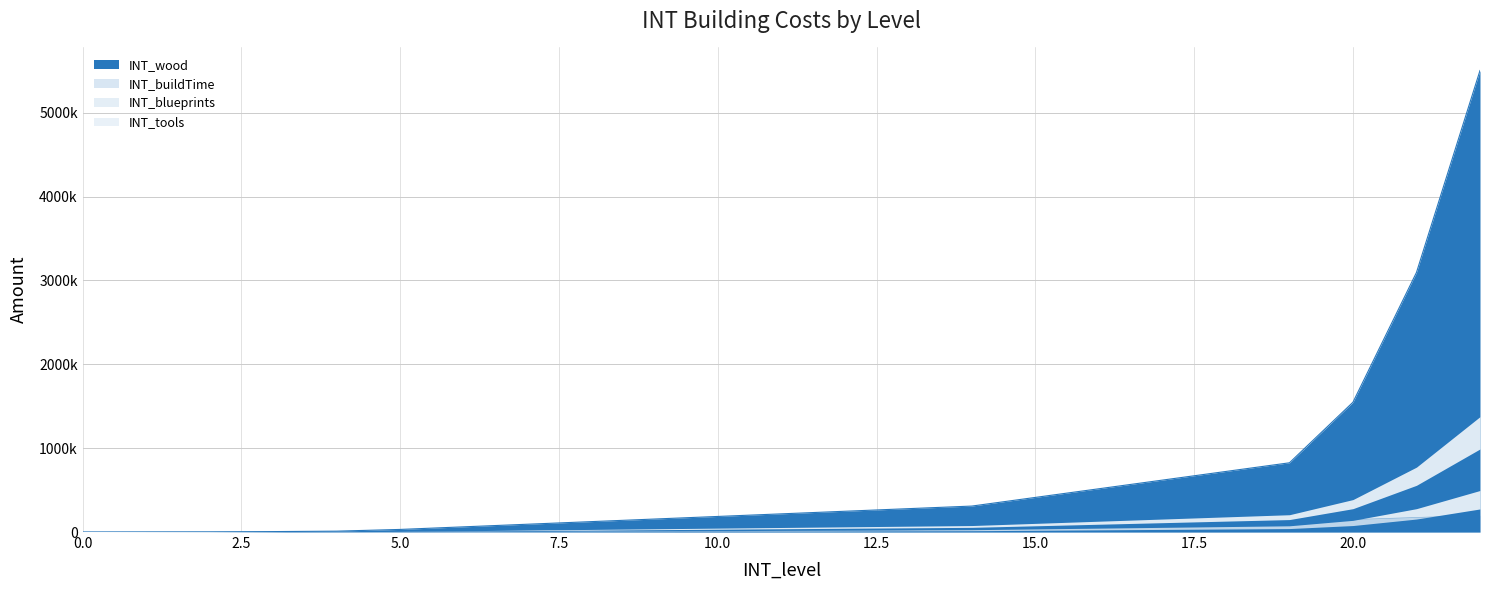

Is the value of INT_blueprints at 19 greater than the value of INT_wood at 17?

No